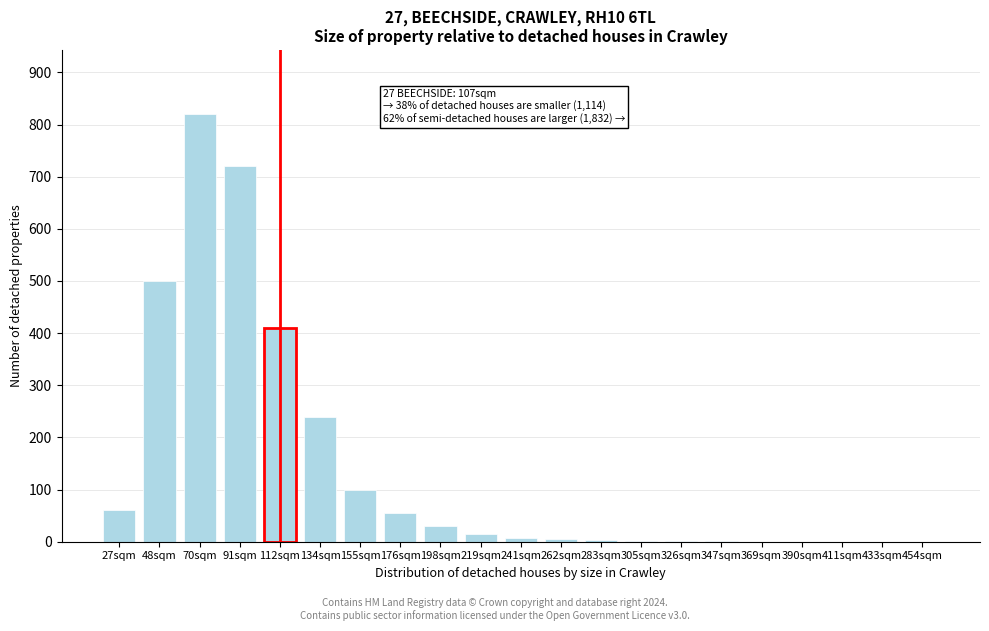

What is the greatest value displayed?

820